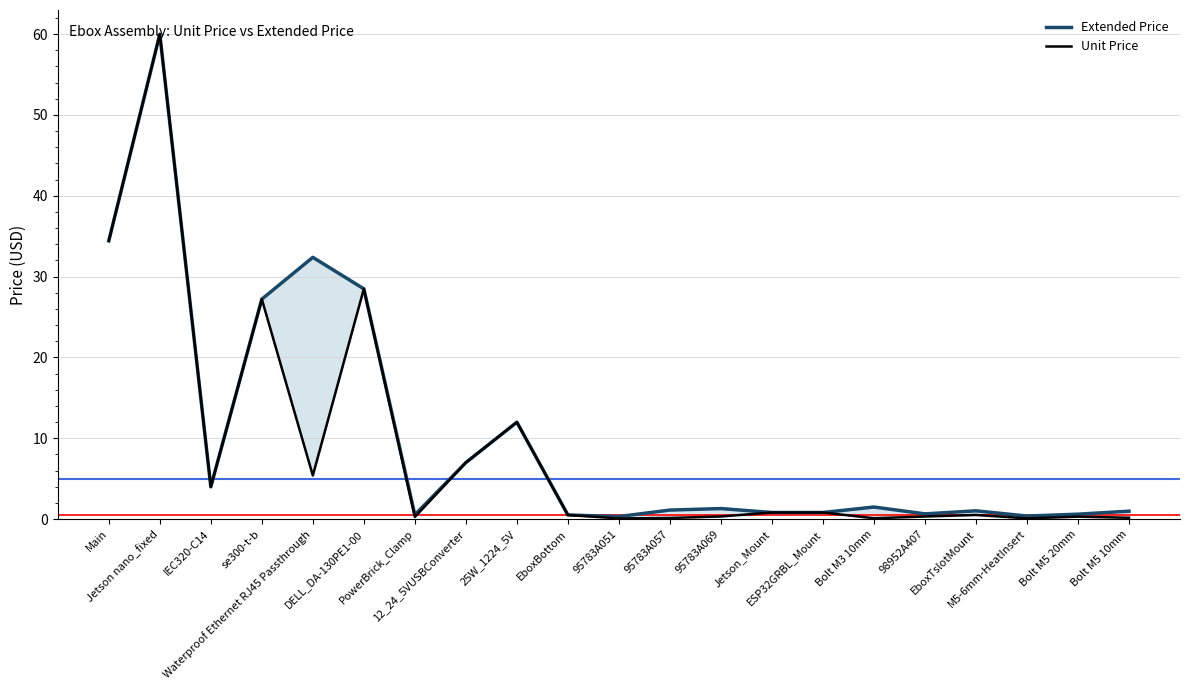

What is the difference between the highest and lowest values at 95783A069?

1.0